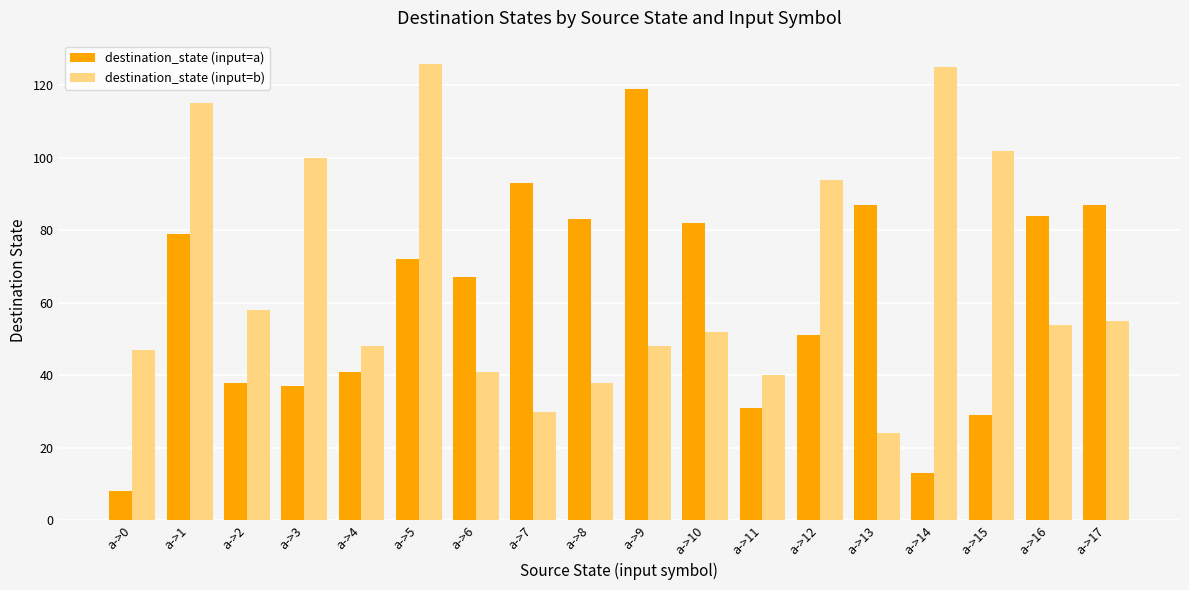

What is the greatest value displayed?

126